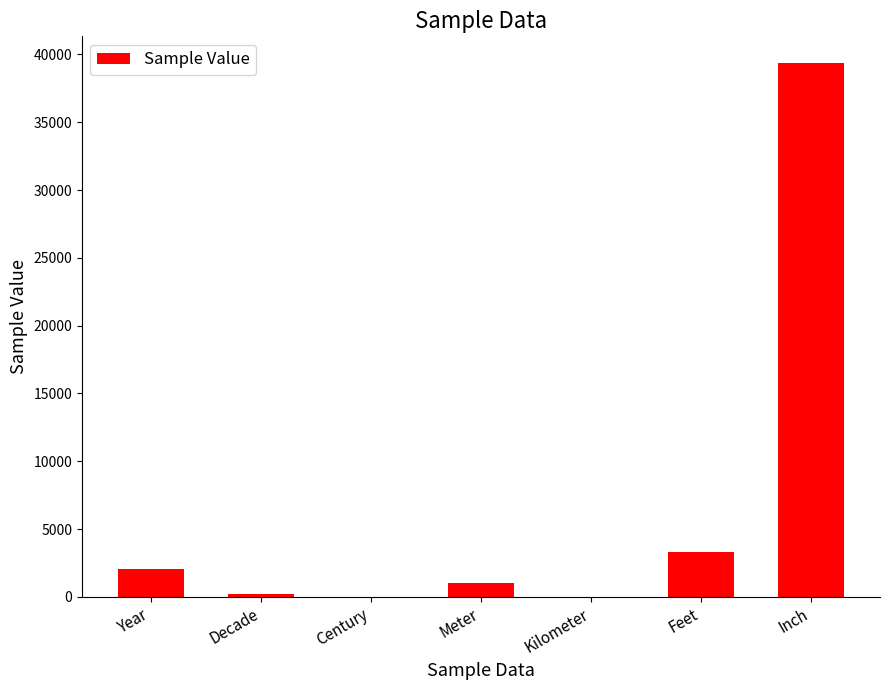

What is the average value?

6556.4